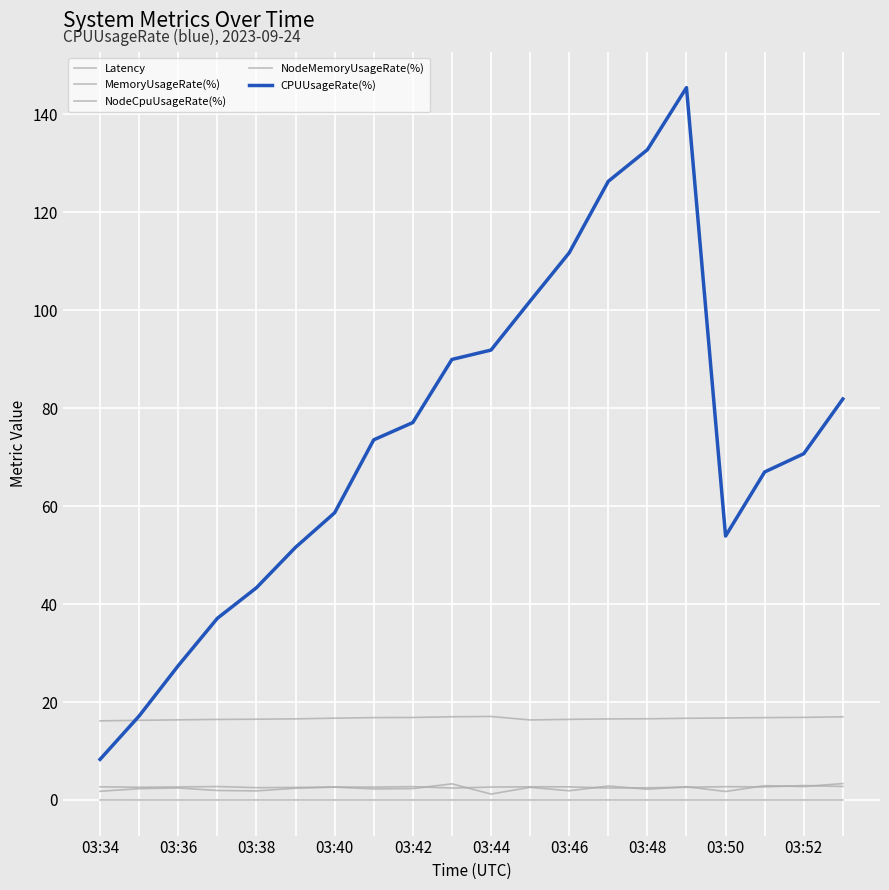

Is this an area chart (filled region under the line)?

No